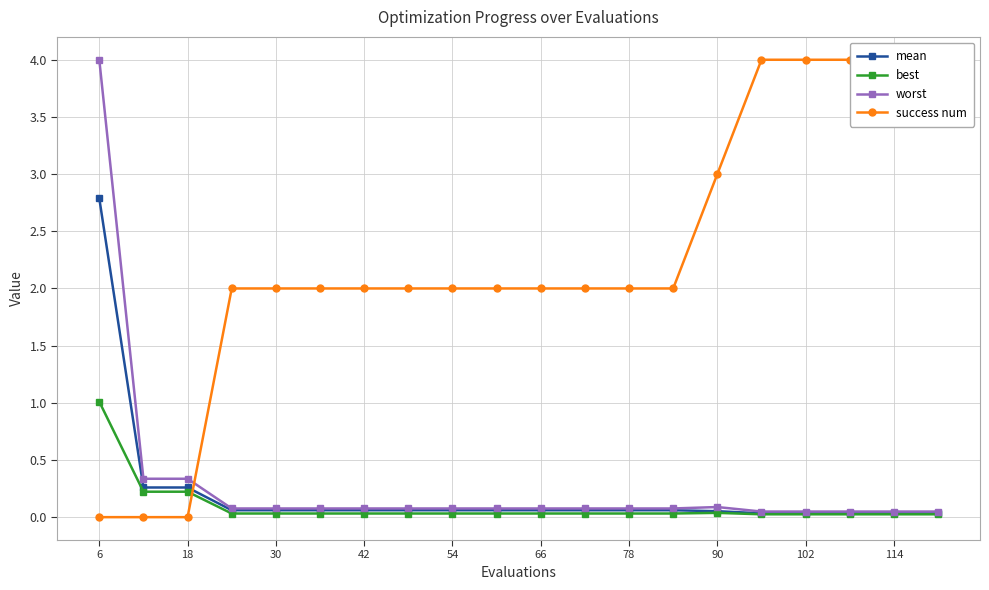

Does the chart display data point markers on the line(s)?

Yes